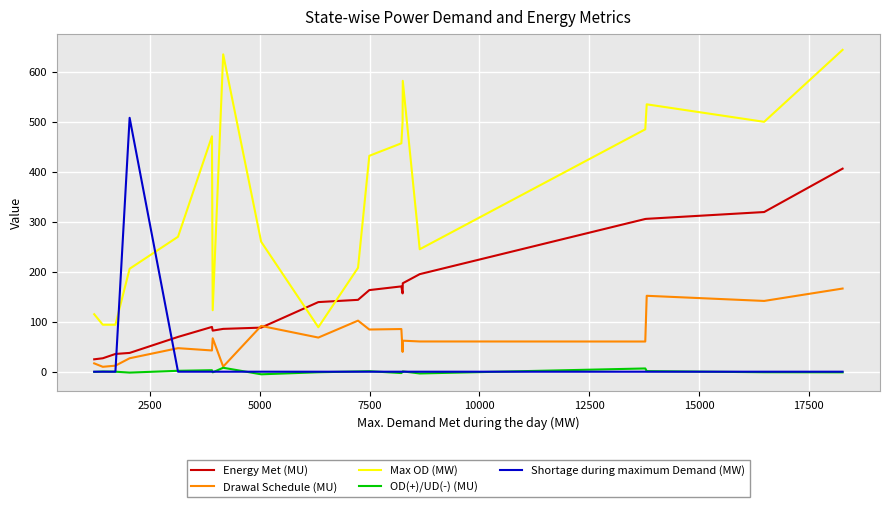

List the series in order of their peak value, lowest first.

OD(+)/UD(-) (MU), Drawal Schedule (MU), Energy Met (MU), Shortage during maximum Demand (MW), Max OD (MW)